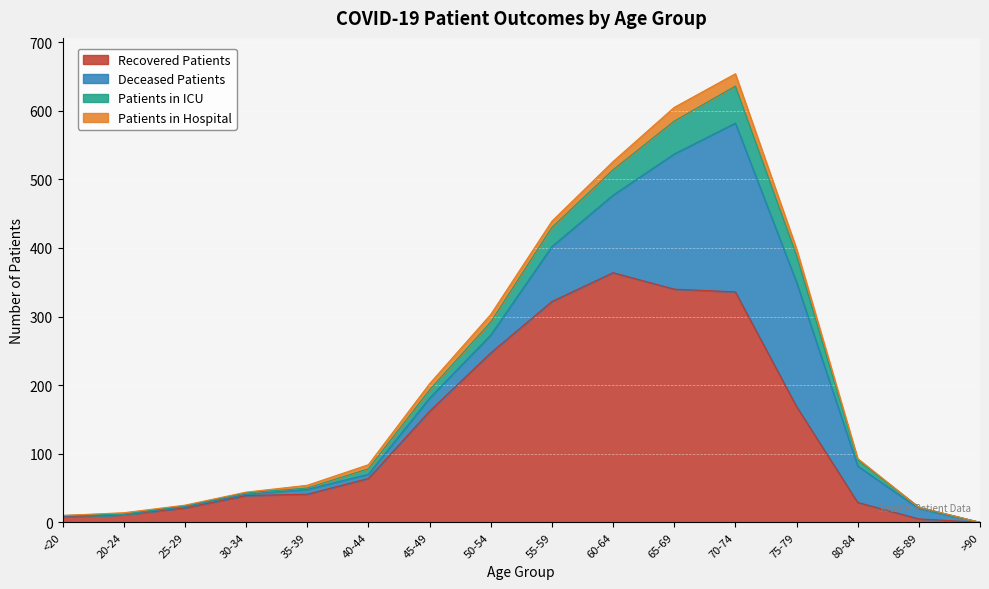

Which category has the highest value in the Patients in ICU series?

70-74